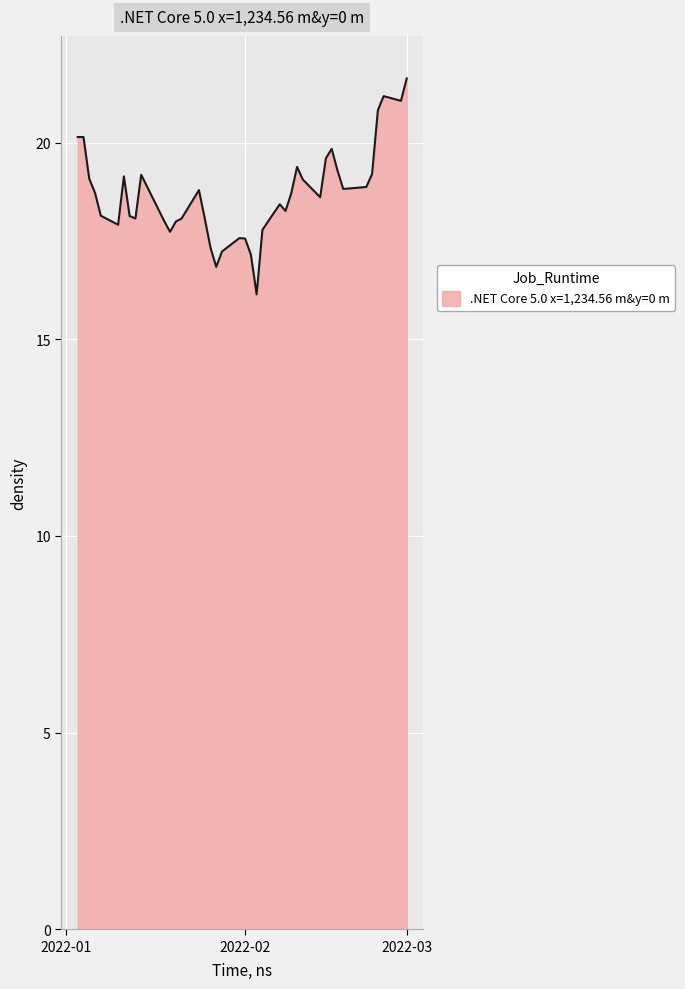

What is the smallest value displayed?

16.1